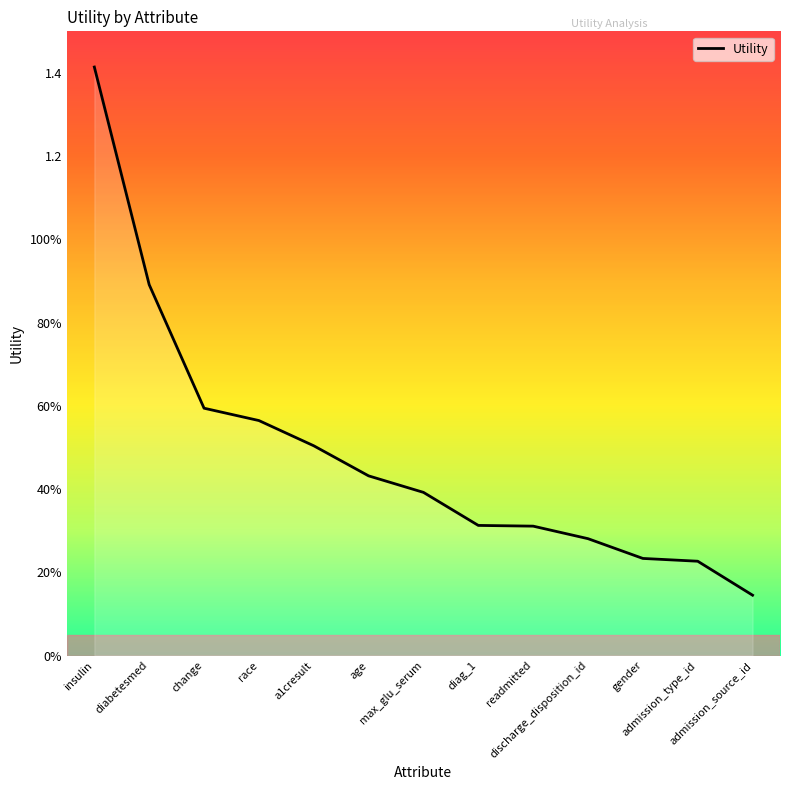

Does the chart display data point markers on the line(s)?

No